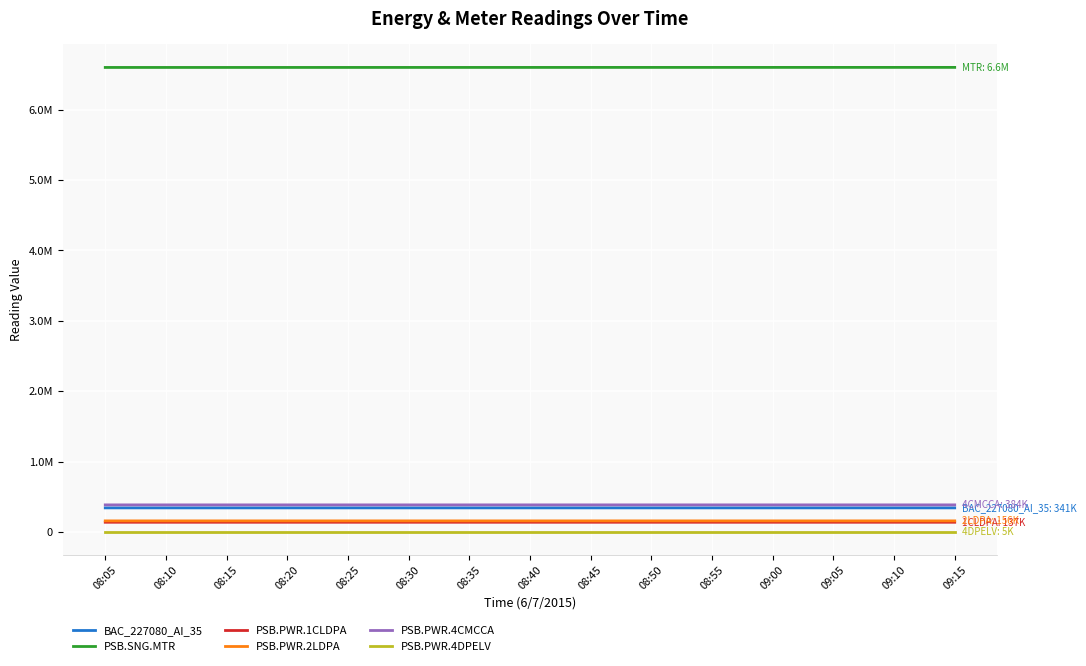

At how many categories does at least one series exceed 3455917?

15